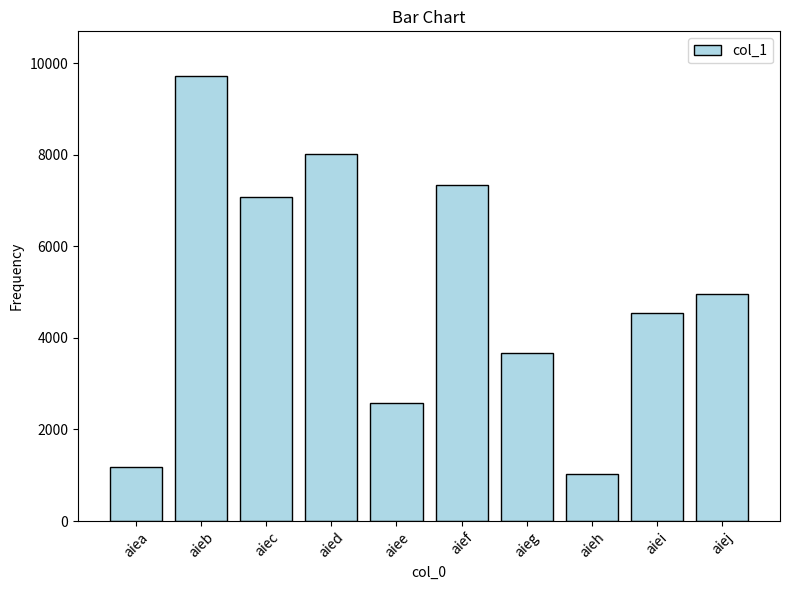

What is the change in value from aief to aiei?

-2794